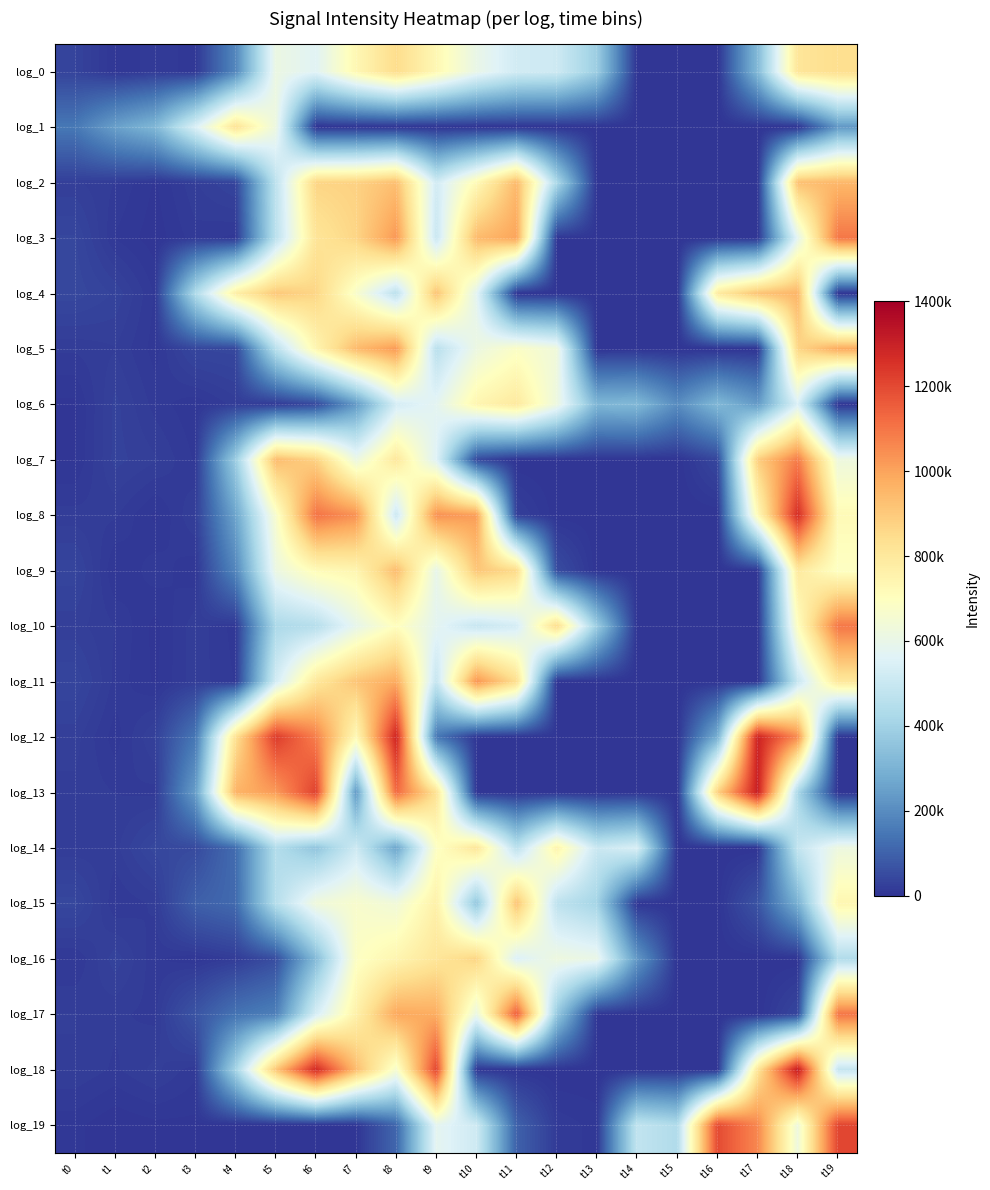

Between t11 and t14, which series saw the biggest shift?

log_17